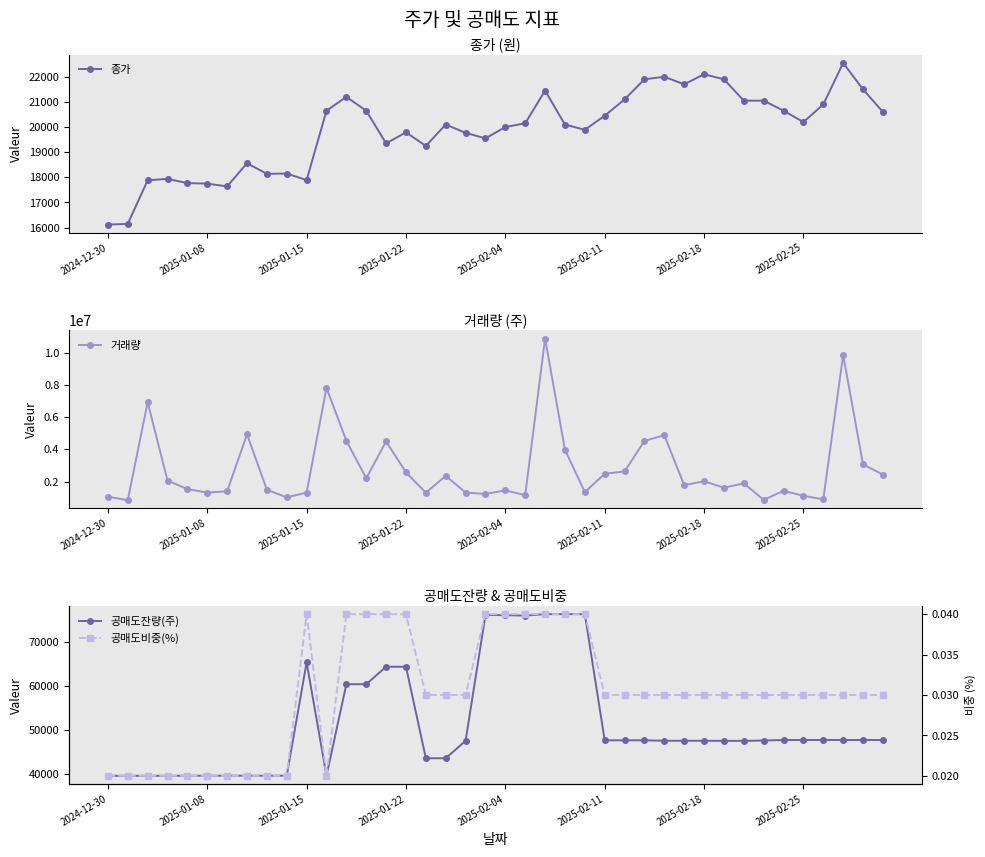

What is the highest value of the 거래량 series?

10865312